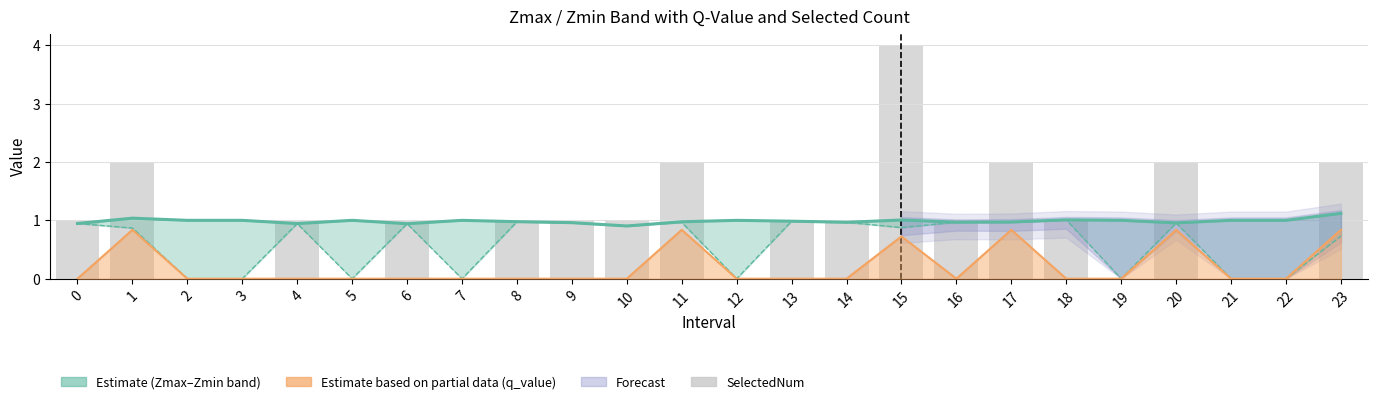

Reading left to right, transcribe all the data shown in this chart.

Zmax: 0=0.9	1=1.0	2=1.0	3=1.0	4=0.9	5=1.0	6=0.9	7=1.0	8=1.0	9=1.0	10=0.9	11=1.0	12=1.0	13=1.0	14=1.0	15=1.0	16=1.0	17=1.0	18=1.0	19=1.0	20=1.0	21=1.0	22=1.0	23=1.1
Zmin: 0=0.9	1=0.9	2=0.0	3=0.0	4=0.9	5=0.0	6=0.9	7=0.0	8=1.0	9=1.0	10=0.9	11=1.0	12=0.0	13=1.0	14=1.0	15=0.9	16=1.0	17=1.0	18=1.0	19=0.0	20=1.0	21=0.0	22=0.0	23=0.7
q_value: 0=0.0	1=0.8	2=0.0	3=0.0	4=0.0	5=0.0	6=0.0	7=0.0	8=0.0	9=0.0	10=0.0	11=0.8	12=0.0	13=0.0	14=0.0	15=0.7	16=0.0	17=0.8	18=0.0	19=0.0	20=0.8	21=0.0	22=0.0	23=0.8
SelectedNum: 0=1.0	1=2.0	2=0.0	3=0.0	4=1.0	5=0.0	6=1.0	7=0.0	8=1.0	9=1.0	10=1.0	11=2.0	12=0.0	13=1.0	14=1.0	15=4.0	16=1.0	17=2.0	18=1.0	19=0.0	20=2.0	21=0.0	22=0.0	23=2.0